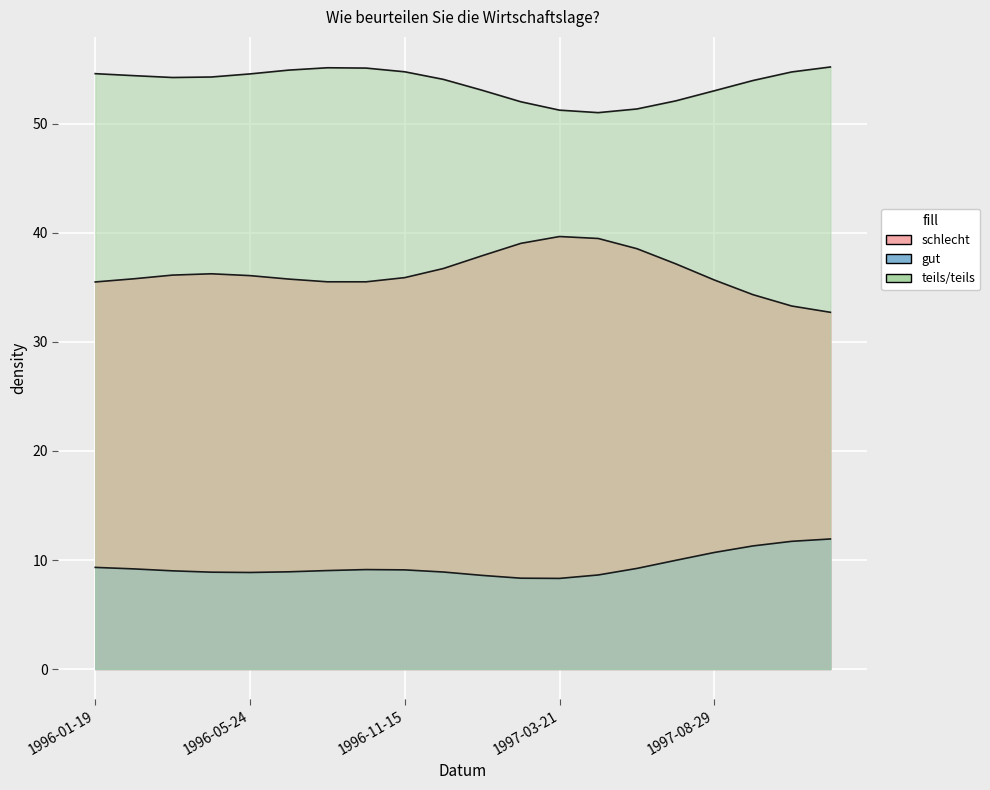

True or false: gut has a value of 11 at 1996-11-15.

False